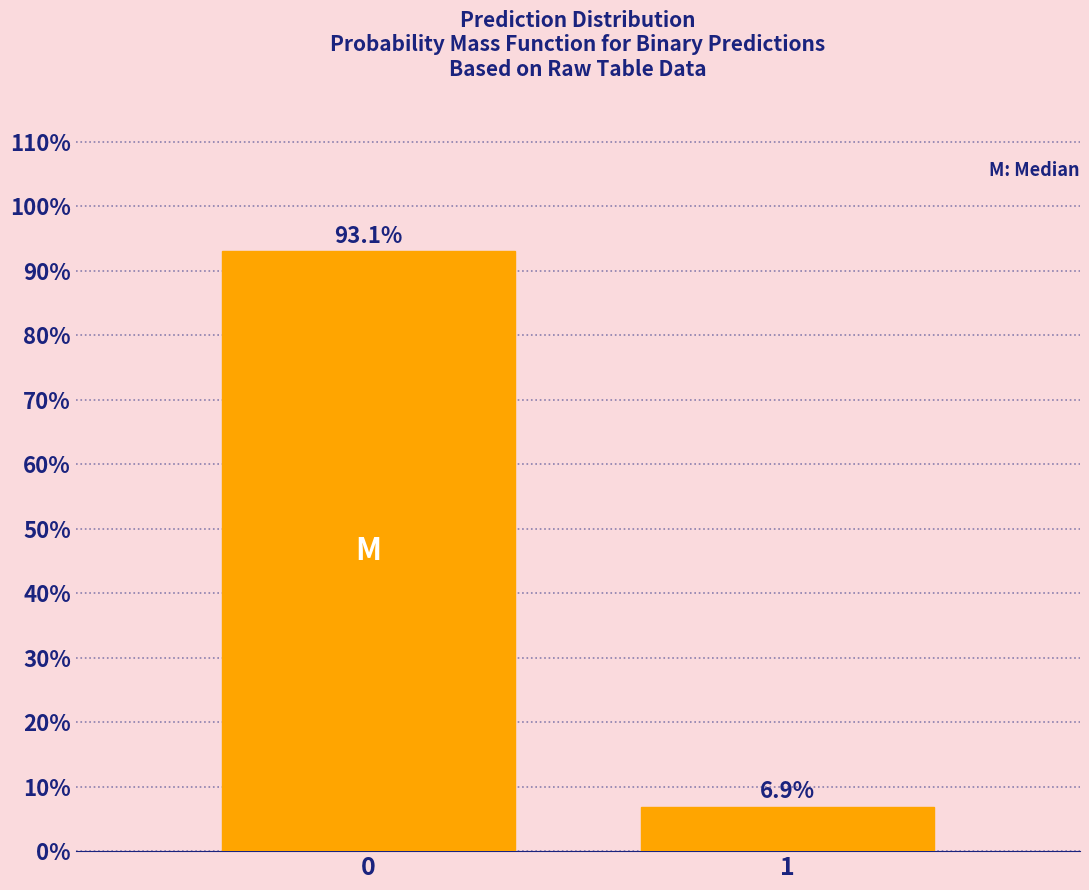

Reading right to left, transcribe all the data shown in this chart.

1=6.9	0=93.1